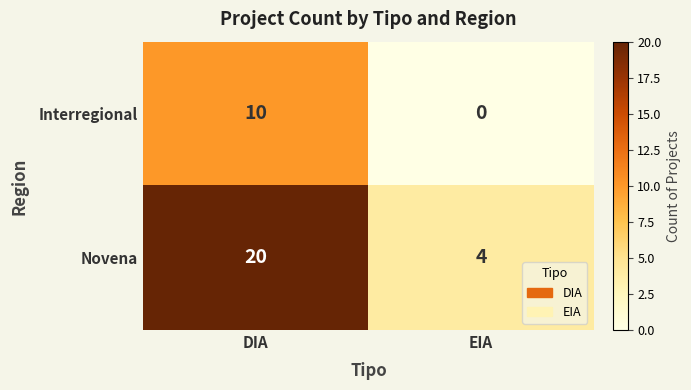

List the series in order of their peak value, highest first.

Novena, Interregional